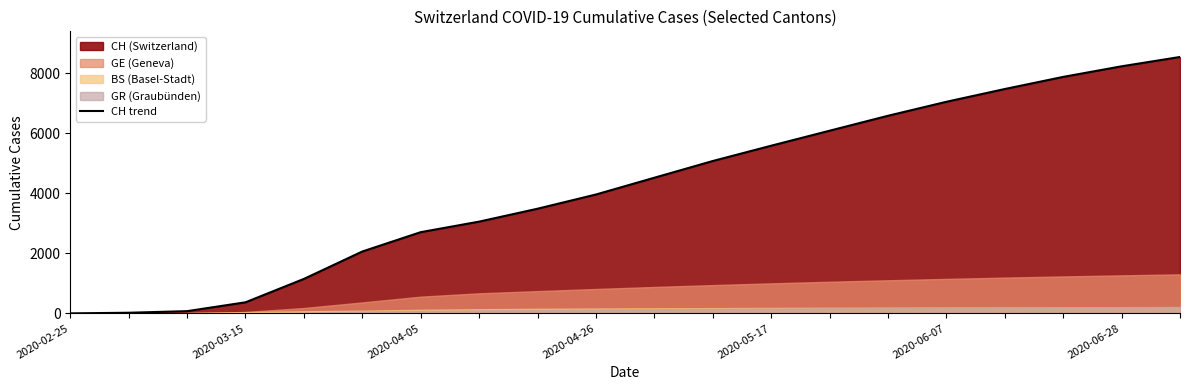

What is the highest value of the CH trend series?

8546